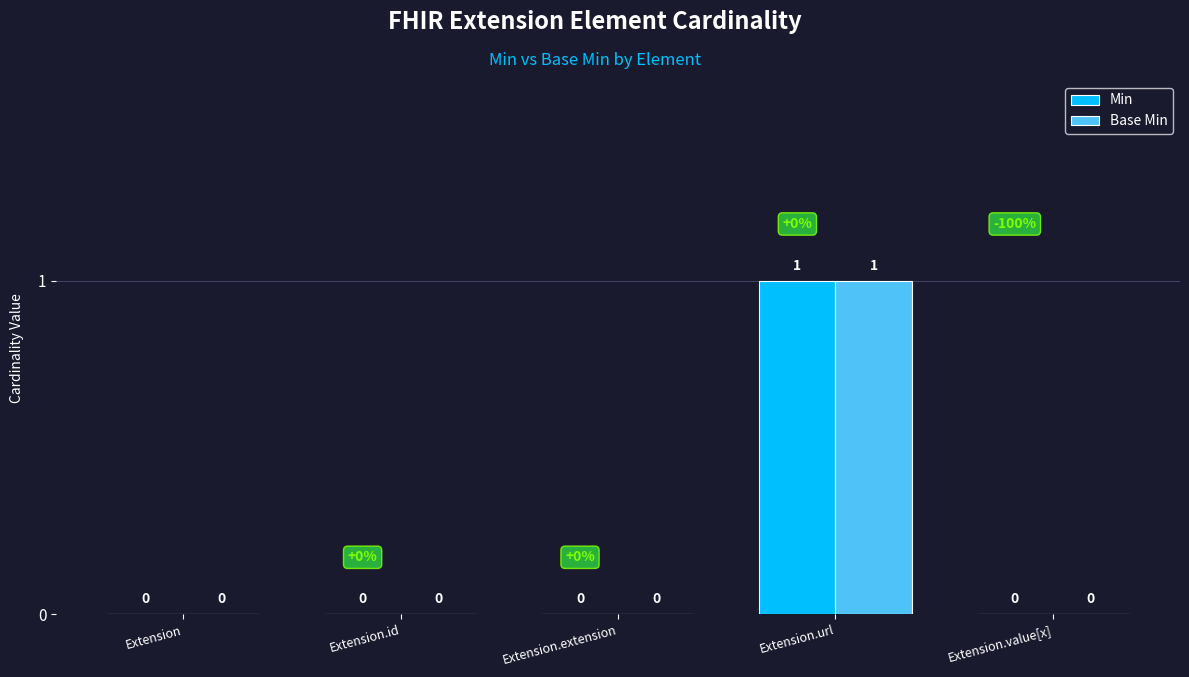

At which category is the sum across all series the highest?

Extension.url